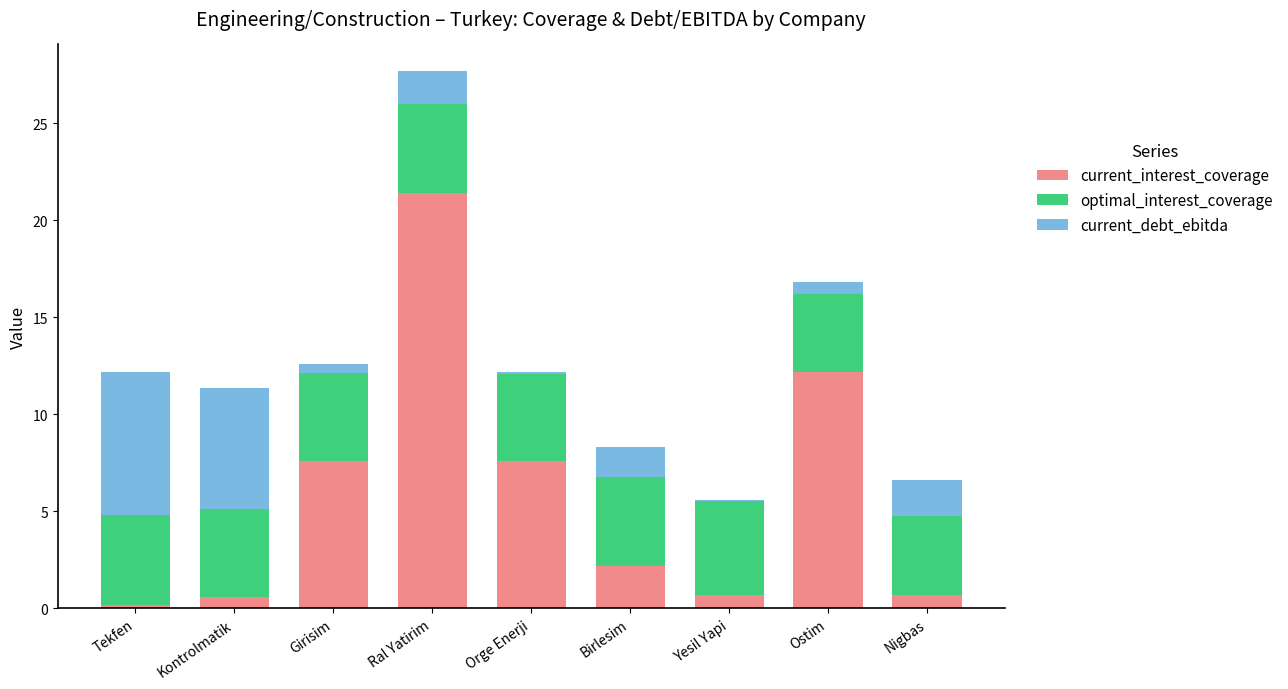

What is the total value across all series at Ostim?

16.8